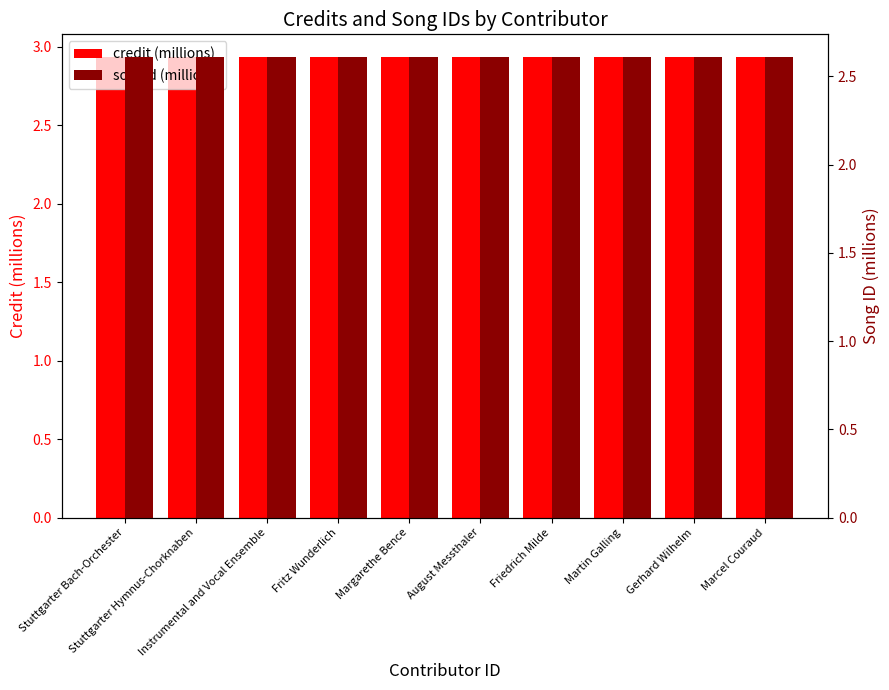

How many bars are there in each group?

2